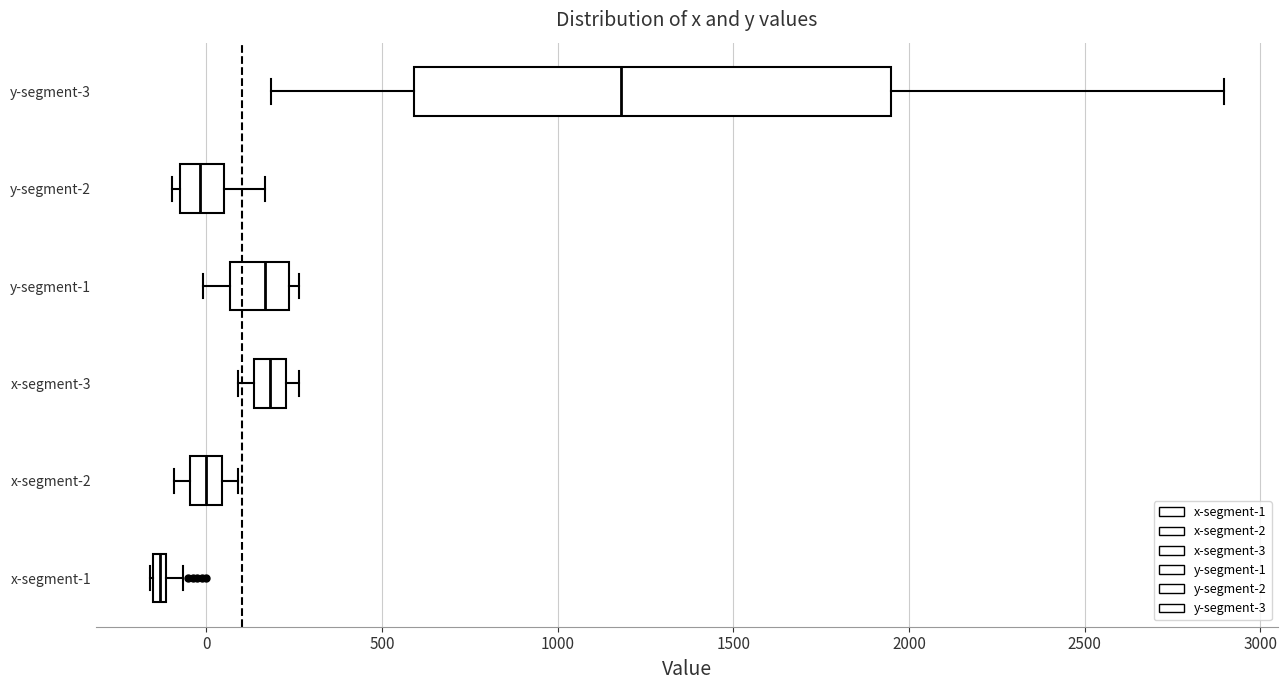

Which box is the widest, from its left edge to its right edge?

y-segment-3